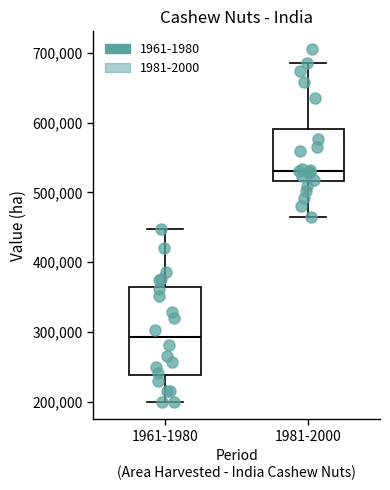

Reading left to right, transcribe this box plot: for each box, give where its median line is, the range the box spans, and where its two whiskers end, as read against the y-axis. The values are not printed on the chart, so give them approximately, as read against the axis.

1961-1980: median 290000, box 240000 to 360000, whiskers 200000 to 450000
1981-2000: median 530000, box 520000 to 590000, whiskers 460000 to 690000